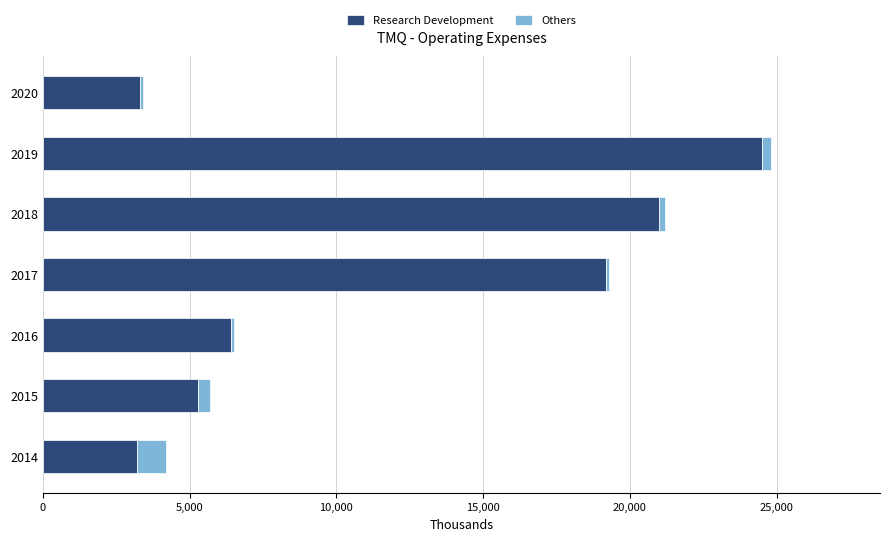

Which category has the highest value in the Research Development series?

2019